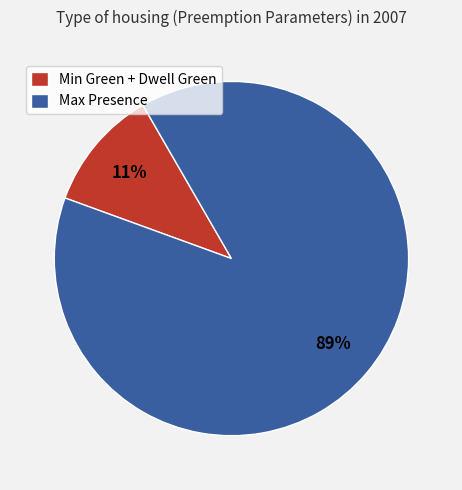

Which has a higher value, Min Green + Dwell Green or Max Presence?

Max Presence